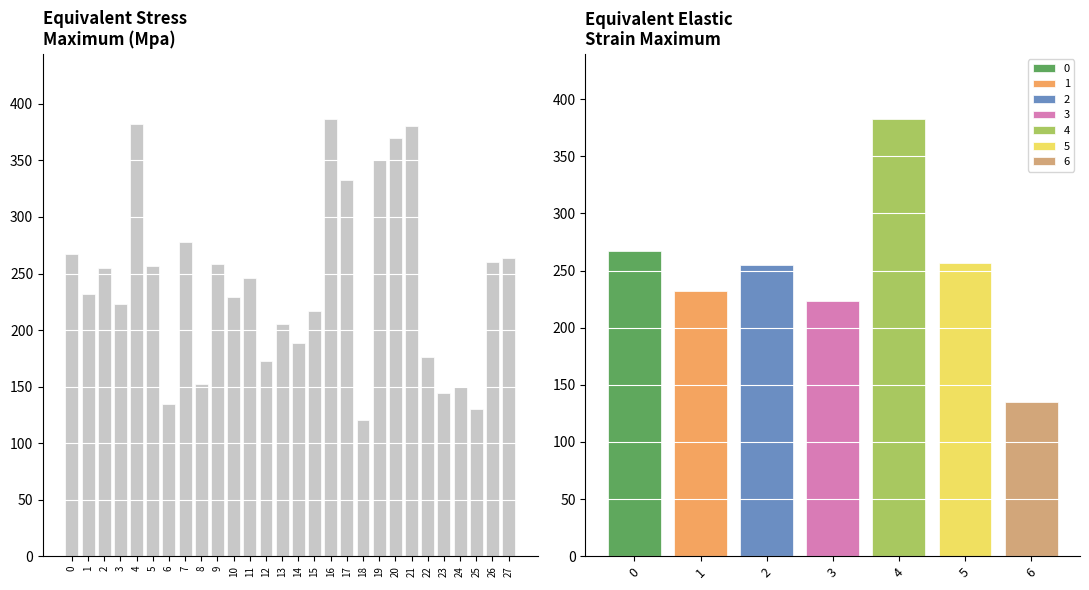

True or false: Equivalent Stress Maximum (Mpa) has a value of 223.0 at 3.

True